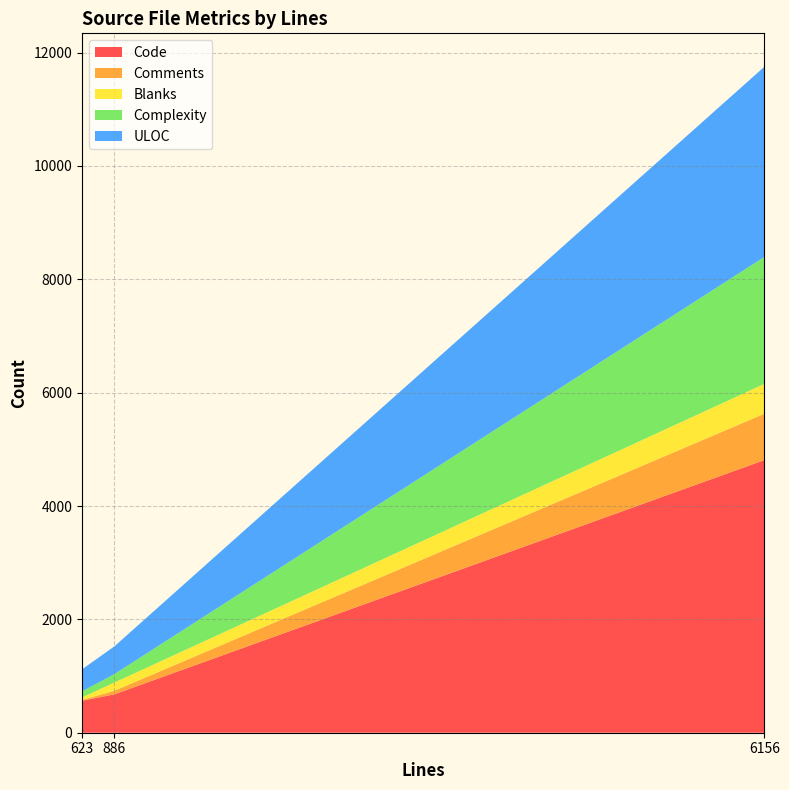

Reading right to left, extract all data points from this chart.

Code: 886=678	6156=4811	623=564
Comments: 886=63	6156=818	623=14
Blanks: 886=145	6156=527	623=45
Complexity: 886=149	6156=2240	623=107
ULOC: 886=490	6156=3356	623=388